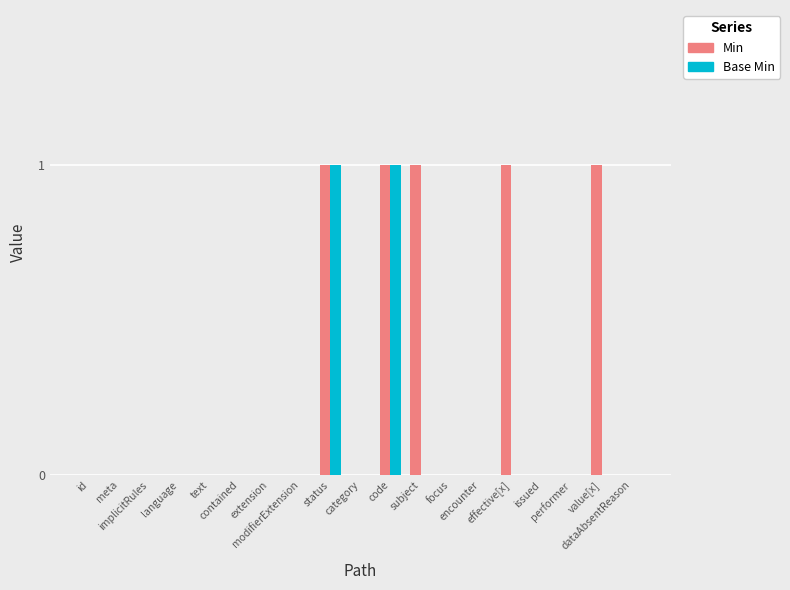

Are the bars horizontal?

No